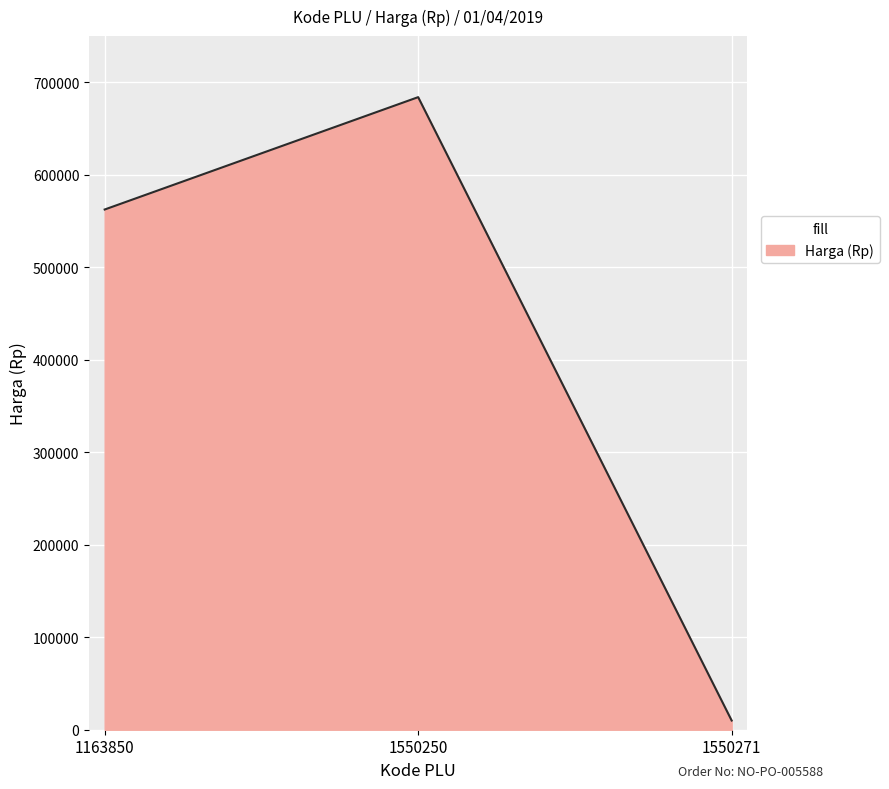

What is the change in value from 1550250 to 1550271?

-674050